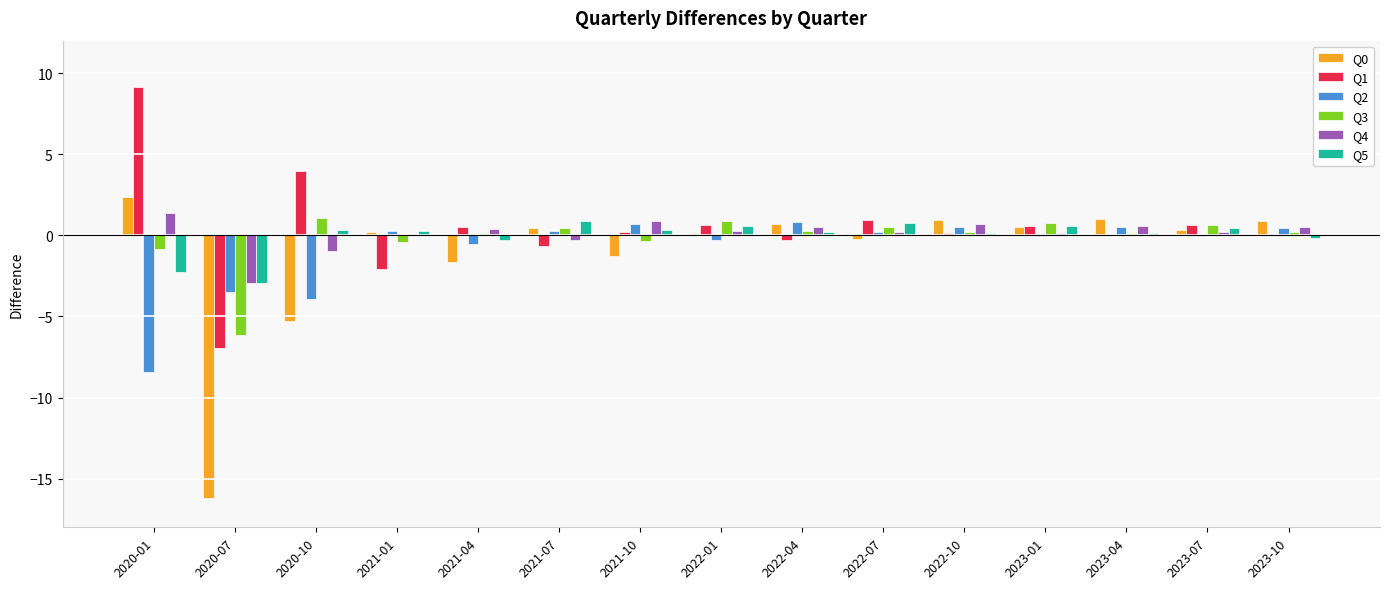

The value of Q5 at 2023-04 is 0.2. True or false?

True